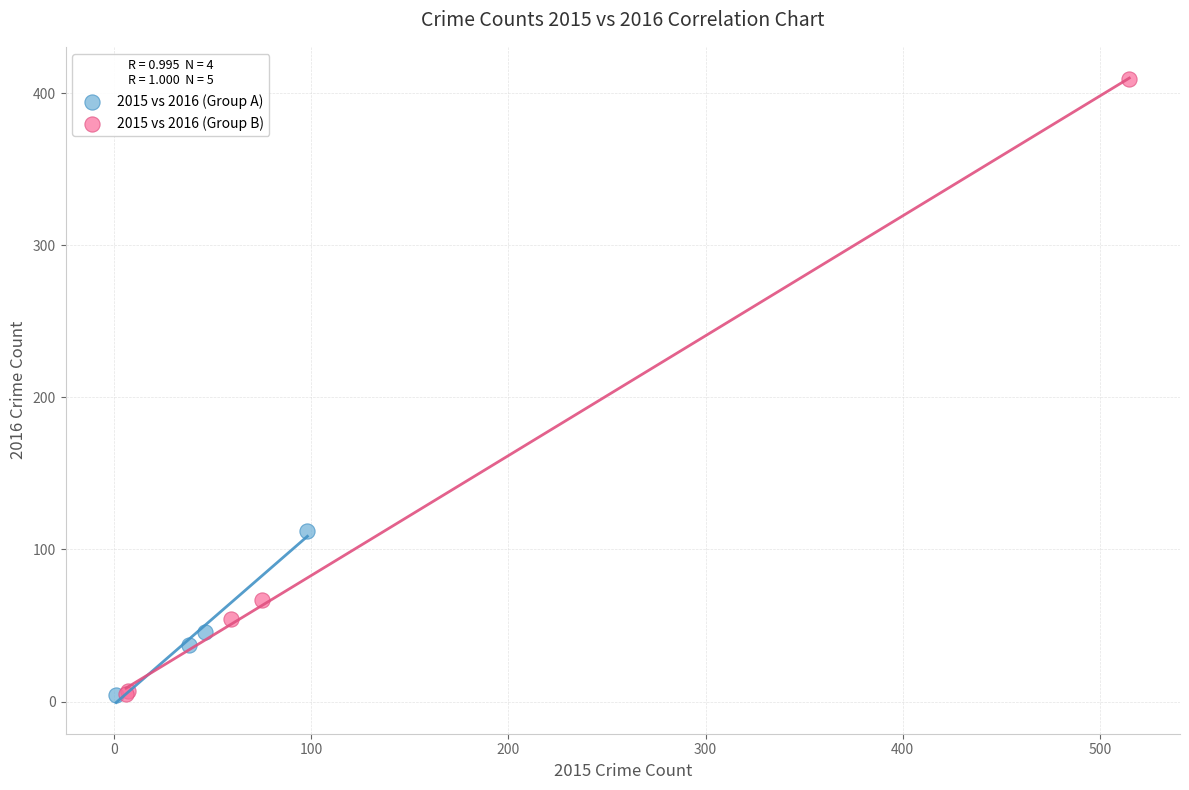

Which series has the largest Y range (max minus min)?

2015 vs 2016 (Group B)